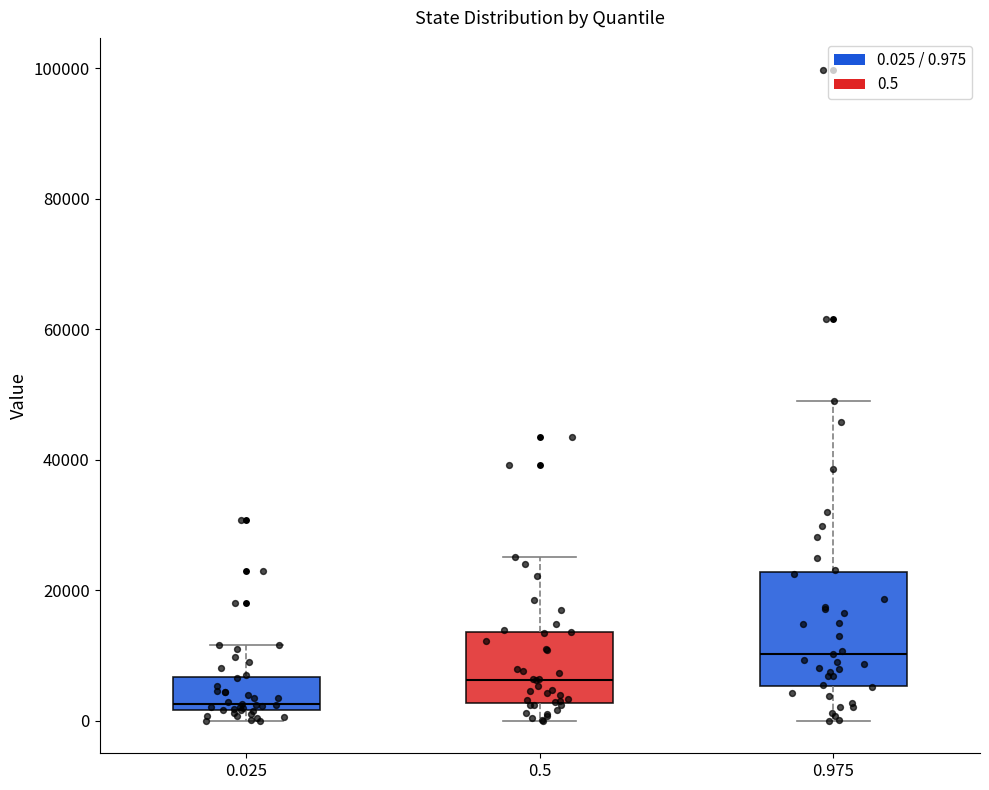

Reading left to right, transcribe this box plot: for each box, give where its median line is, the range the box spans, and where its two whiskers end, as read against the y-axis. The values are not printed on the chart, so give them approximately, as read against the axis.

0.025: median 2000 (just above the box's lower edge), box 2000 to 6000, whiskers 0 to 12000
0.5: median 6000, box 2000 to 14000, whiskers 0 to 26000
0.975: median 10000, box 6000 to 22000, whiskers 0 to 48000